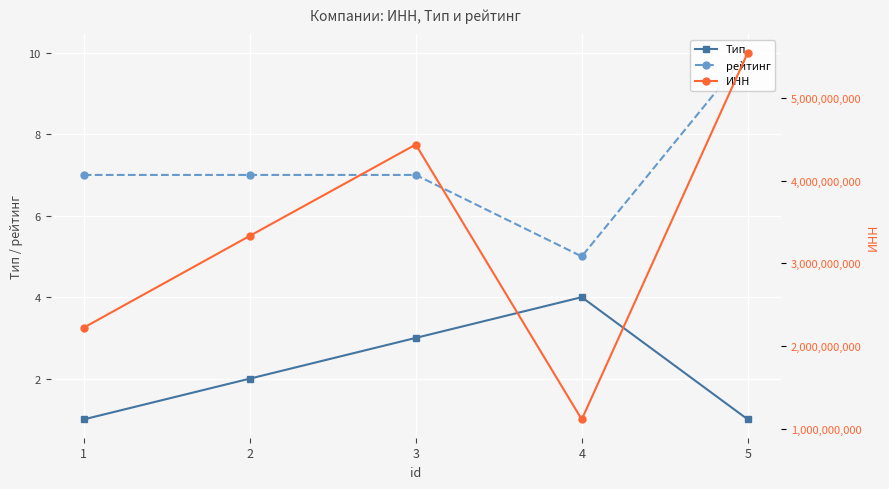

List the series in order of their peak value, highest first.

ИНН, рейтинг, Тип